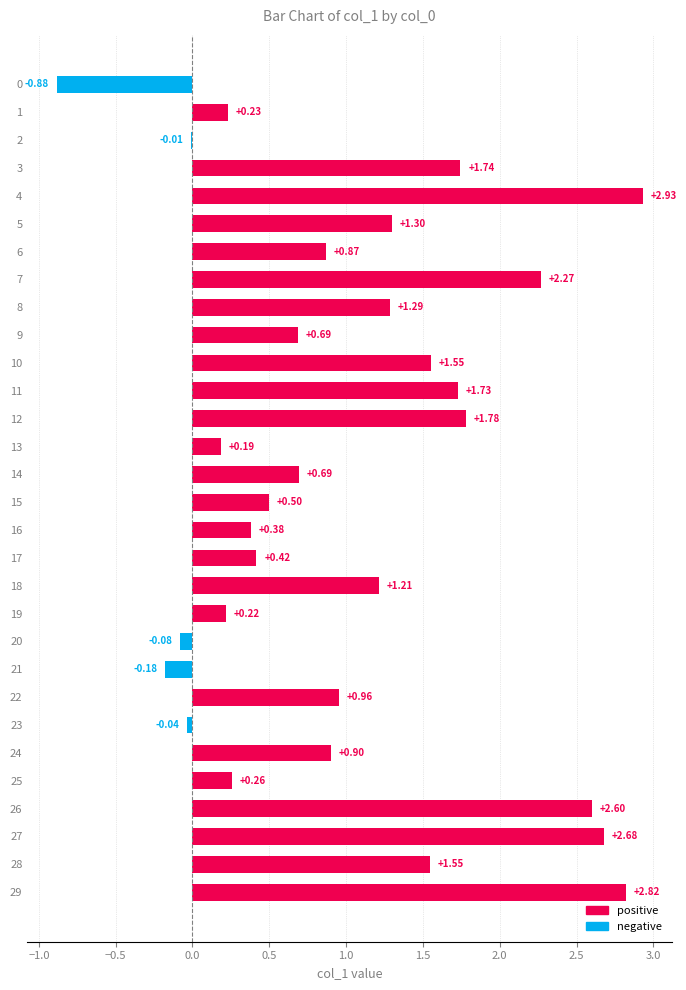

Between 5 and 25, which is larger?

5